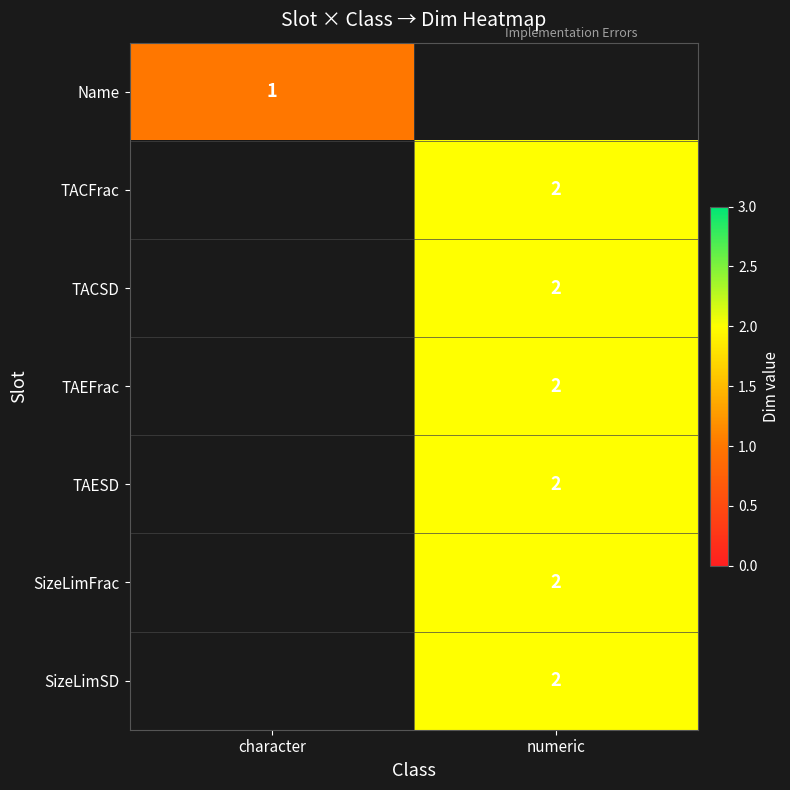

Is it true that TACSD equals 2 at numeric?

True